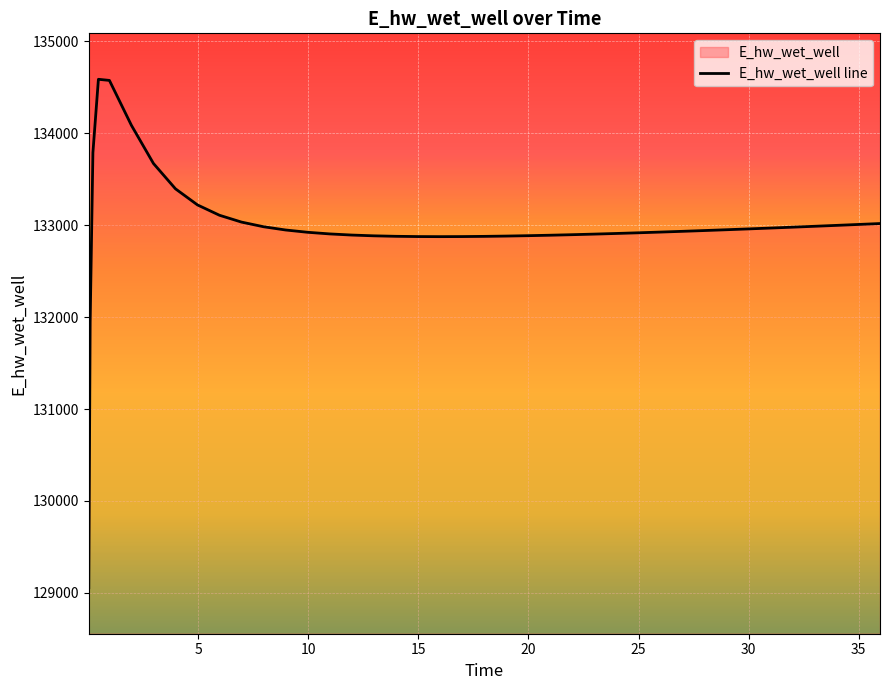

What is the difference between the second highest and second lowest values?

2633.7